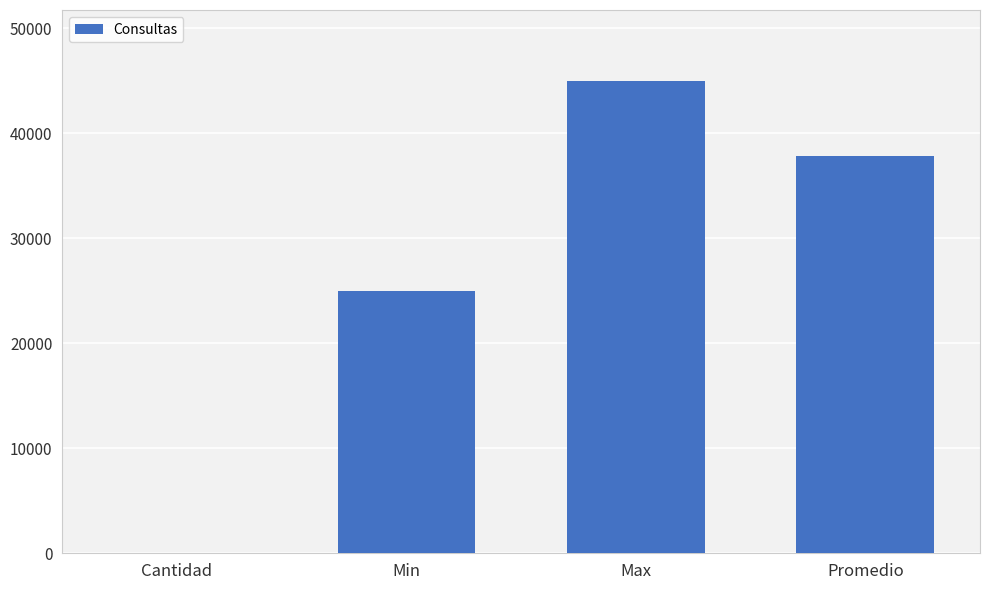

Where does the data first go above 37875?

Max